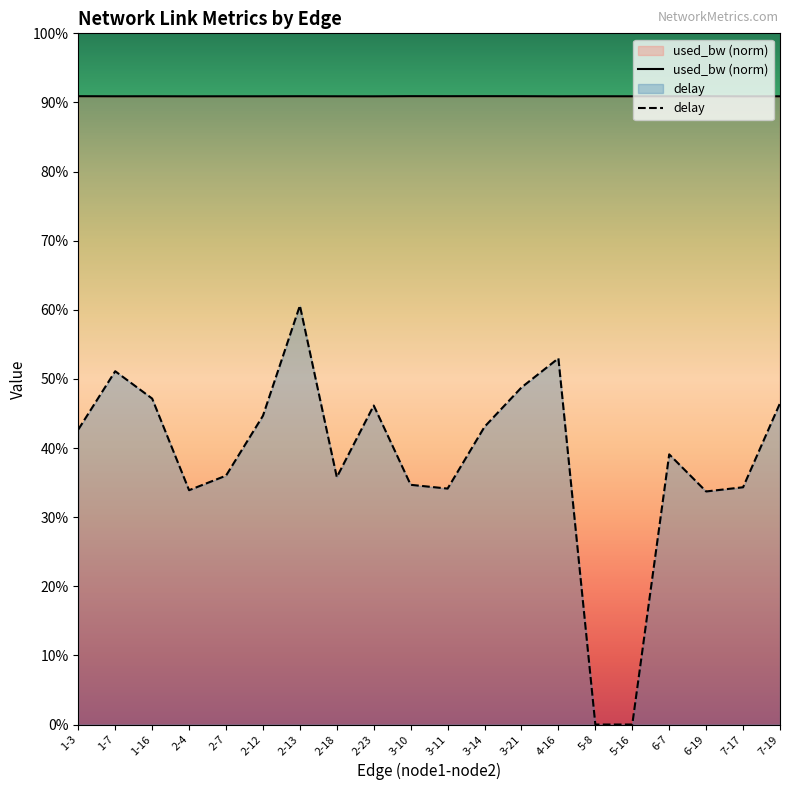

What is the label of the 2nd point from the right?

7-17